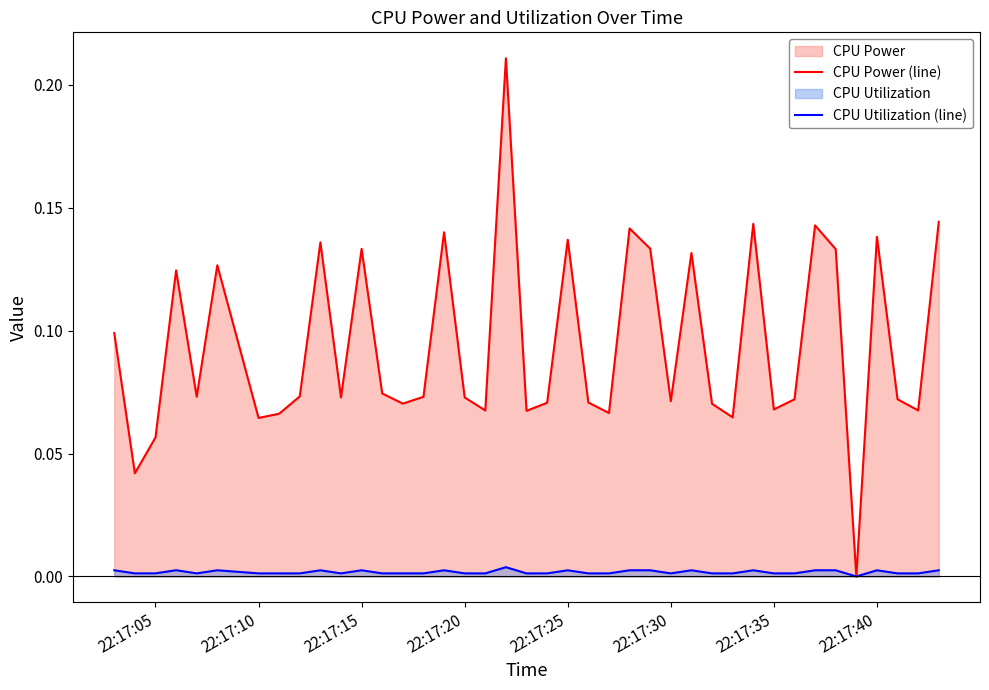

True or false: CPU Utilization (line) and CPU Power (line) intersect in this chart.

False